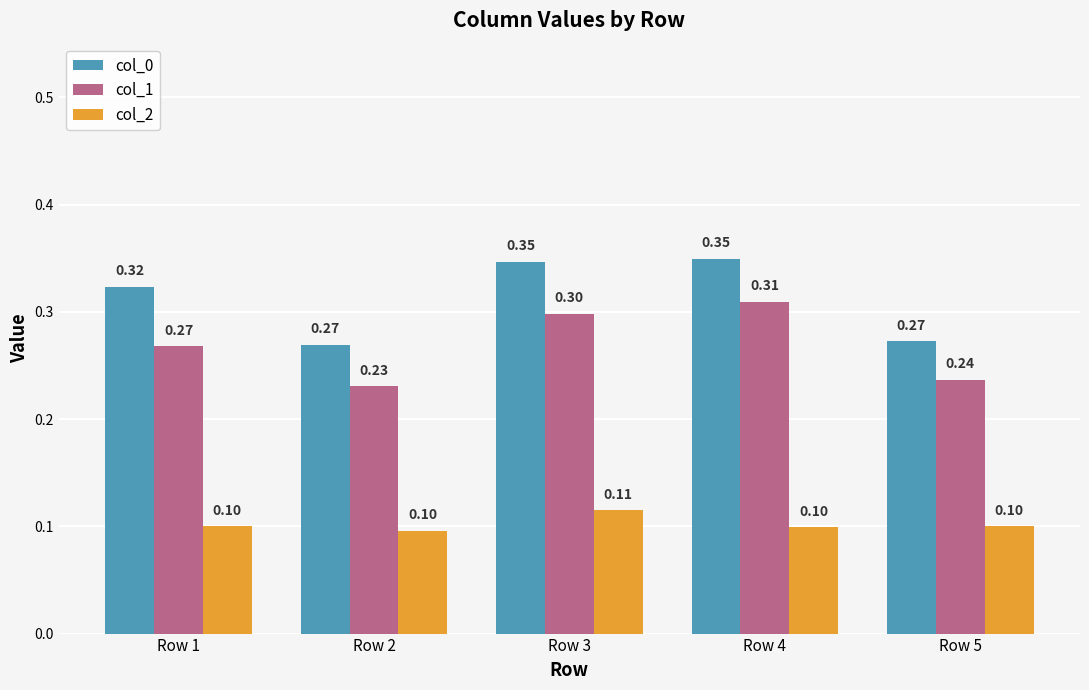

True or false: col_0 has a value of 0.5 at Row 1.

False